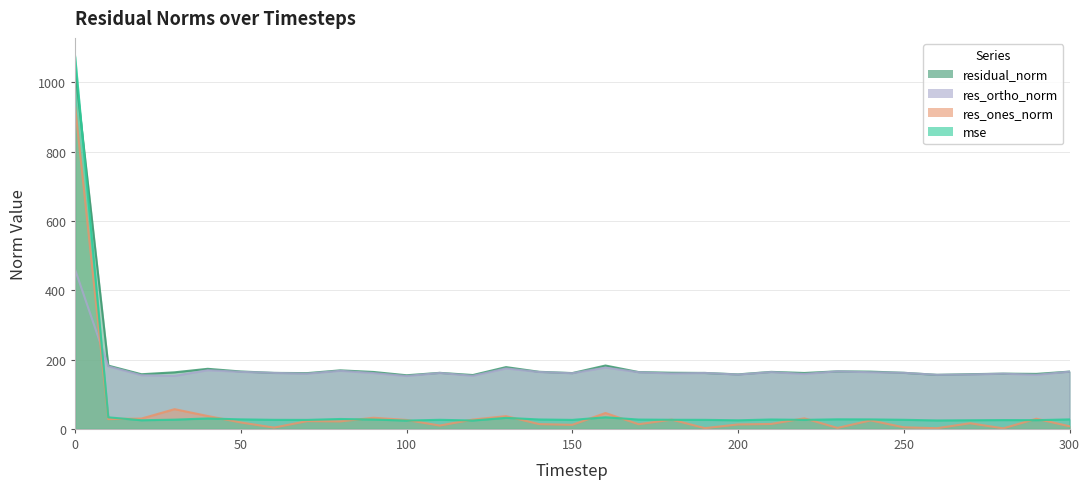

What is the smallest value displayed?

1.5